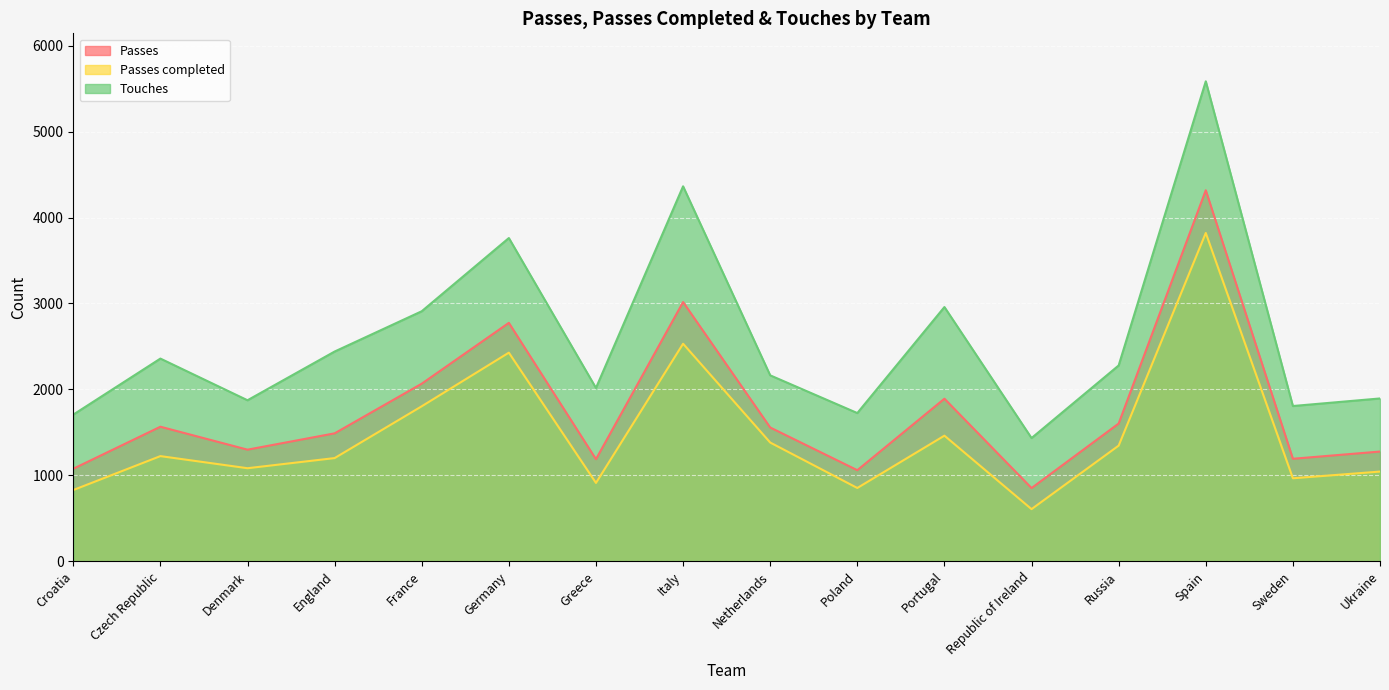

What are all the series names shown in the legend?

Passes, Passes completed, Touches